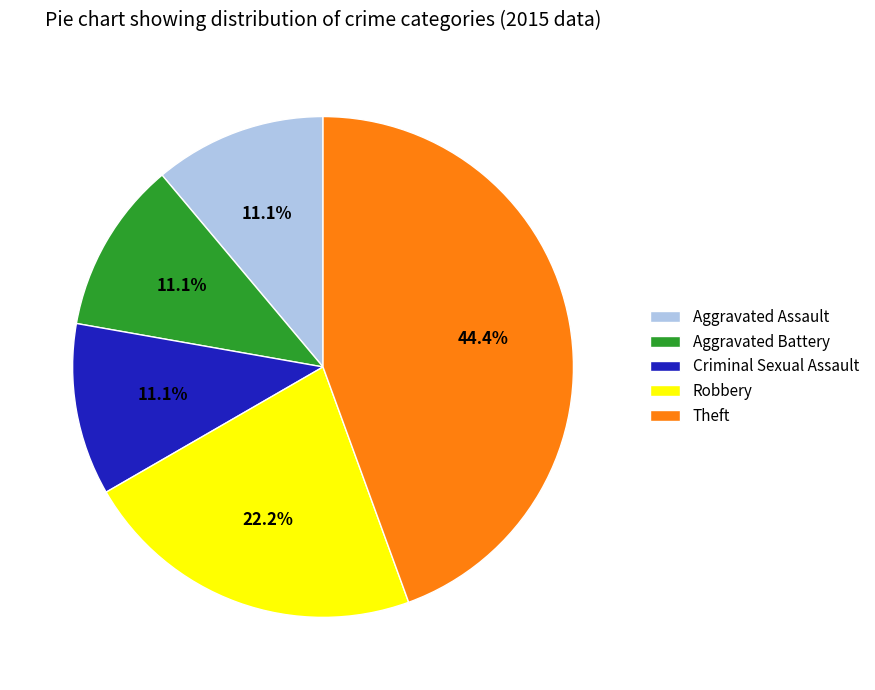

Which category has the biggest portion of the pie?

Theft